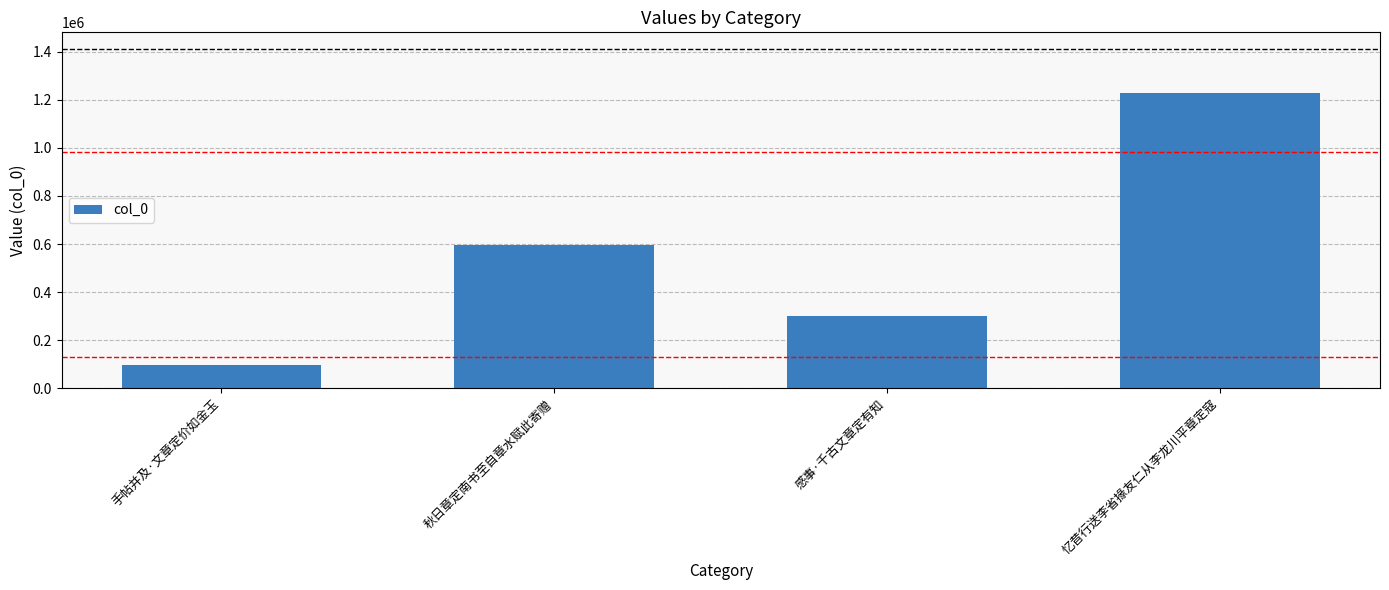

True or false: the data shows 97472 at 手帖并及·文章定价如金玉.

True